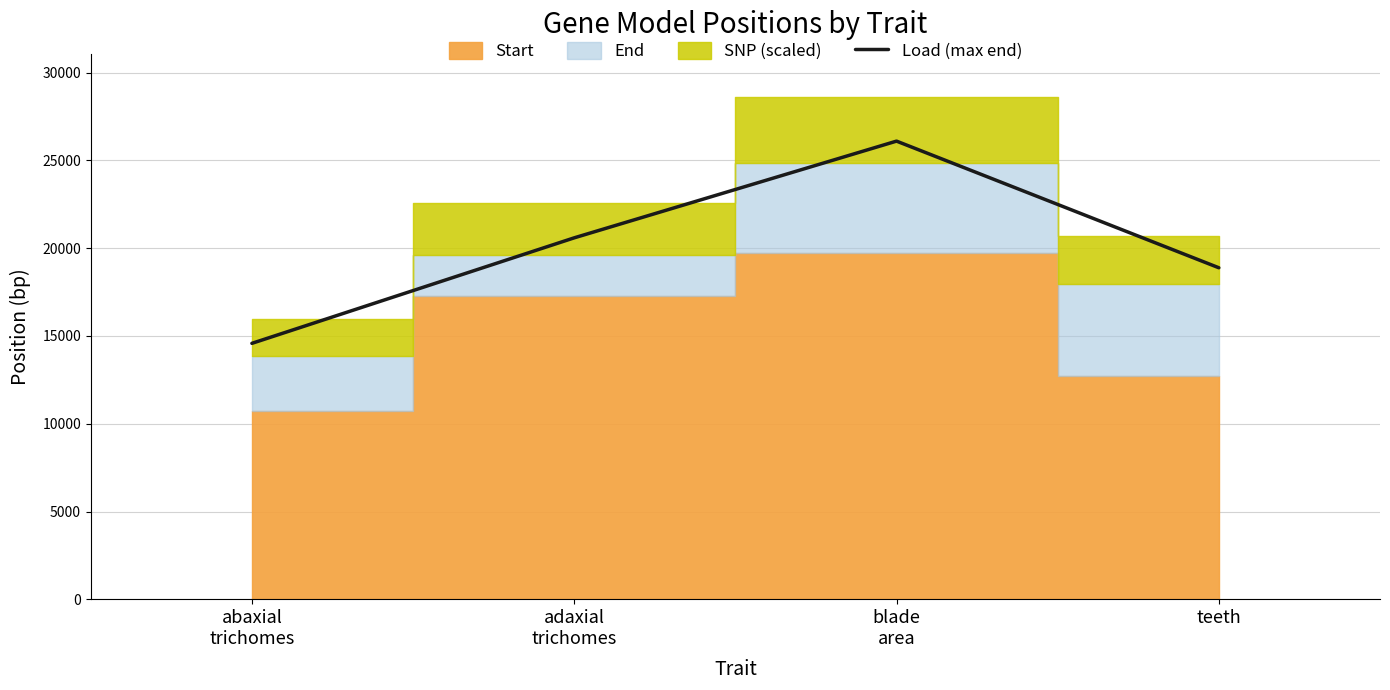

Which has a higher value, abaxial
trichomes or blade
area?

blade
area